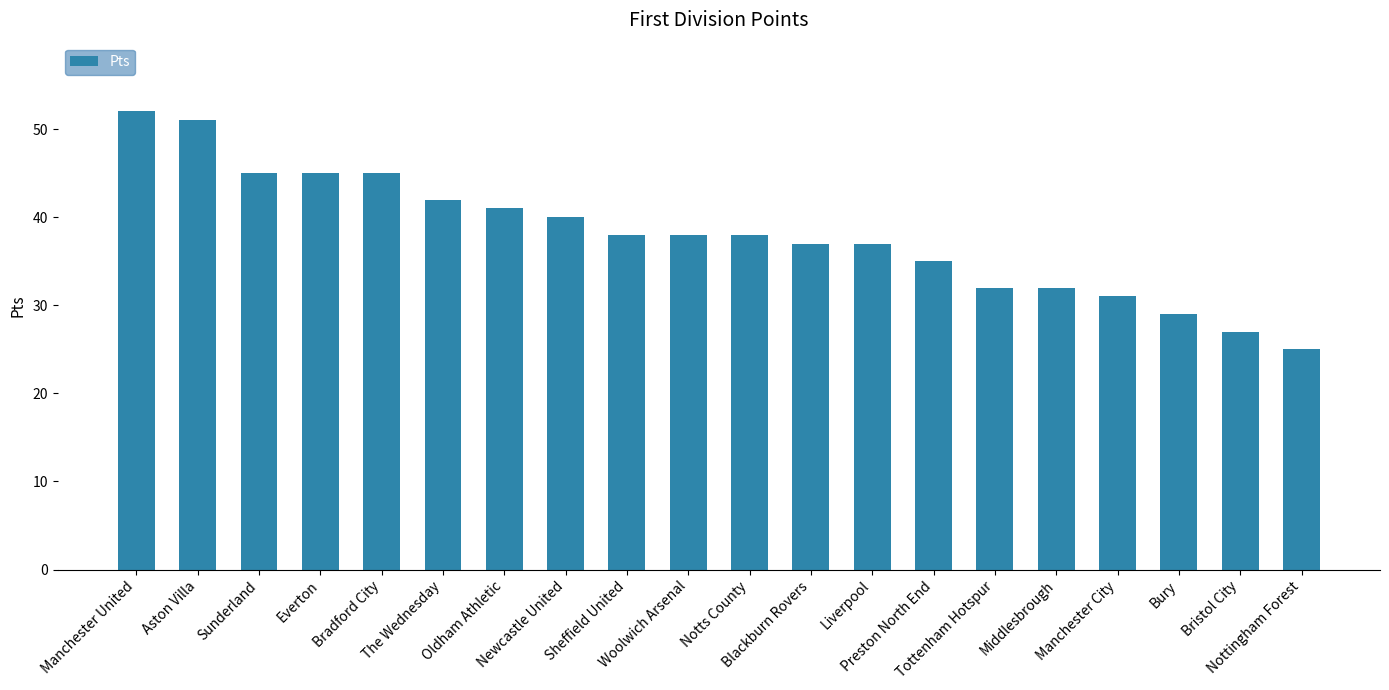

Does the chart contain stacked bars?

No